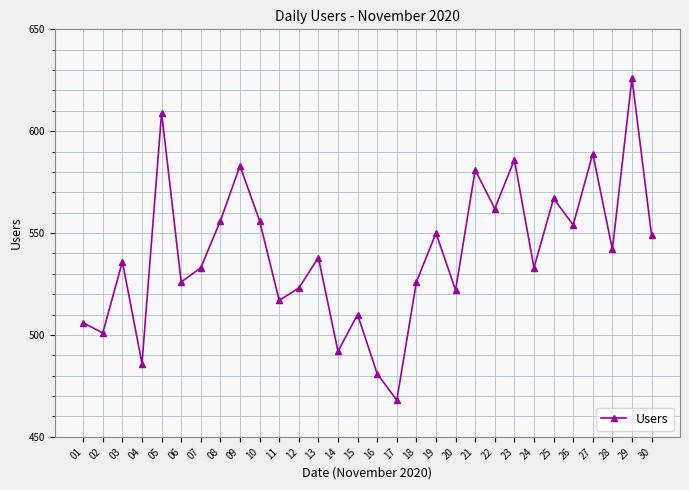

Is it true that the value at 08 is 556?

True